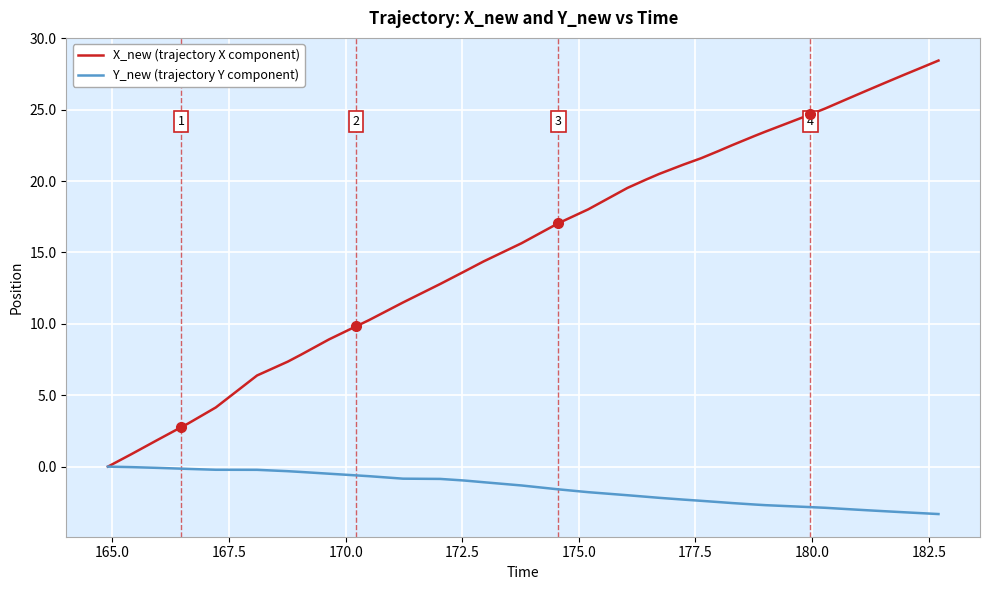

List the series in order of their overall mean, highest first.

X_new (trajectory X component), Y_new (trajectory Y component)